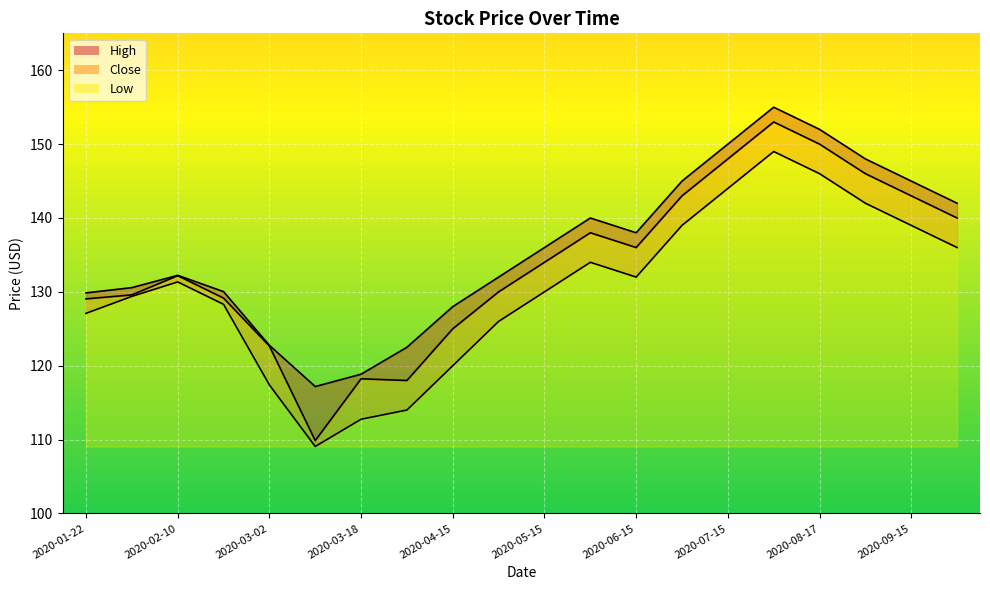

Reading right to left, list all the values displayed in this chart.

High: 2020-10-01=142.0	2020-09-15=145.0	2020-09-01=148.0	2020-08-17=152.0	2020-08-03=155.0	2020-07-15=150.0	2020-07-01=145.0	2020-06-15=138.0	2020-06-01=140.0	2020-05-15=136.0	2020-05-01=132.0	2020-04-15=128.0	2020-04-01=122.5	2020-03-18=118.9	2020-03-12=117.2	2020-03-02=122.8	2020-02-20=130.0	2020-02-10=132.2	2020-01-31=130.6	2020-01-22=129.9
Close: 2020-10-01=140.0	2020-09-15=143.0	2020-09-01=146.0	2020-08-17=150.0	2020-08-03=153.0	2020-07-15=148.0	2020-07-01=143.0	2020-06-15=136.0	2020-06-01=138.0	2020-05-15=134.0	2020-05-01=130.0	2020-04-15=125.0	2020-04-01=118.0	2020-03-18=118.2	2020-03-12=109.9	2020-03-02=122.7	2020-02-20=129.2	2020-02-10=132.2	2020-01-31=129.6	2020-01-22=129.0
Low: 2020-10-01=136.0	2020-09-15=139.0	2020-09-01=142.0	2020-08-17=146.0	2020-08-03=149.0	2020-07-15=144.0	2020-07-01=139.0	2020-06-15=132.0	2020-06-01=134.0	2020-05-15=130.0	2020-05-01=126.0	2020-04-15=120.0	2020-04-01=114.0	2020-03-18=112.8	2020-03-12=109.1	2020-03-02=117.4	2020-02-20=128.3	2020-02-10=131.3	2020-01-31=129.4	2020-01-22=127.1